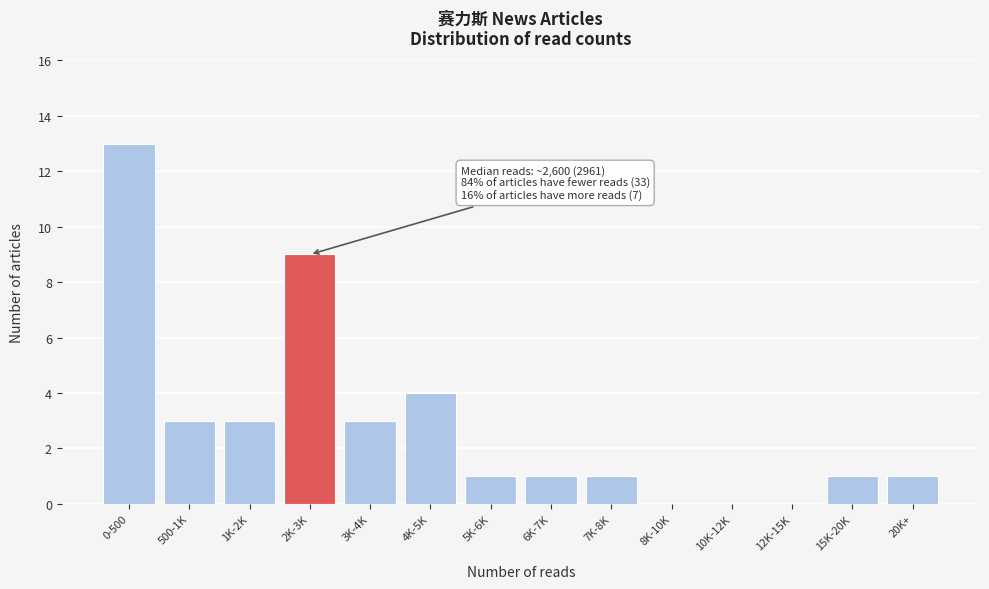

Reading left to right, list all the values displayed in this chart.

0-500=13	500-1K=3	1K-2K=3	2K-3K=9	3K-4K=3	4K-5K=4	5K-6K=1	6K-7K=1	7K-8K=1	8K-10K=0	10K-12K=0	12K-15K=0	15K-20K=1	20K+=1